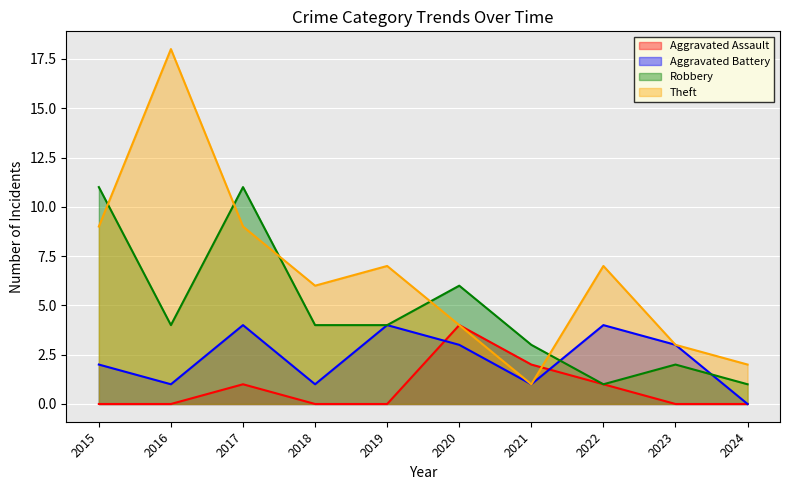

Is it true that Aggravated Battery equals -2 at 2024?

False